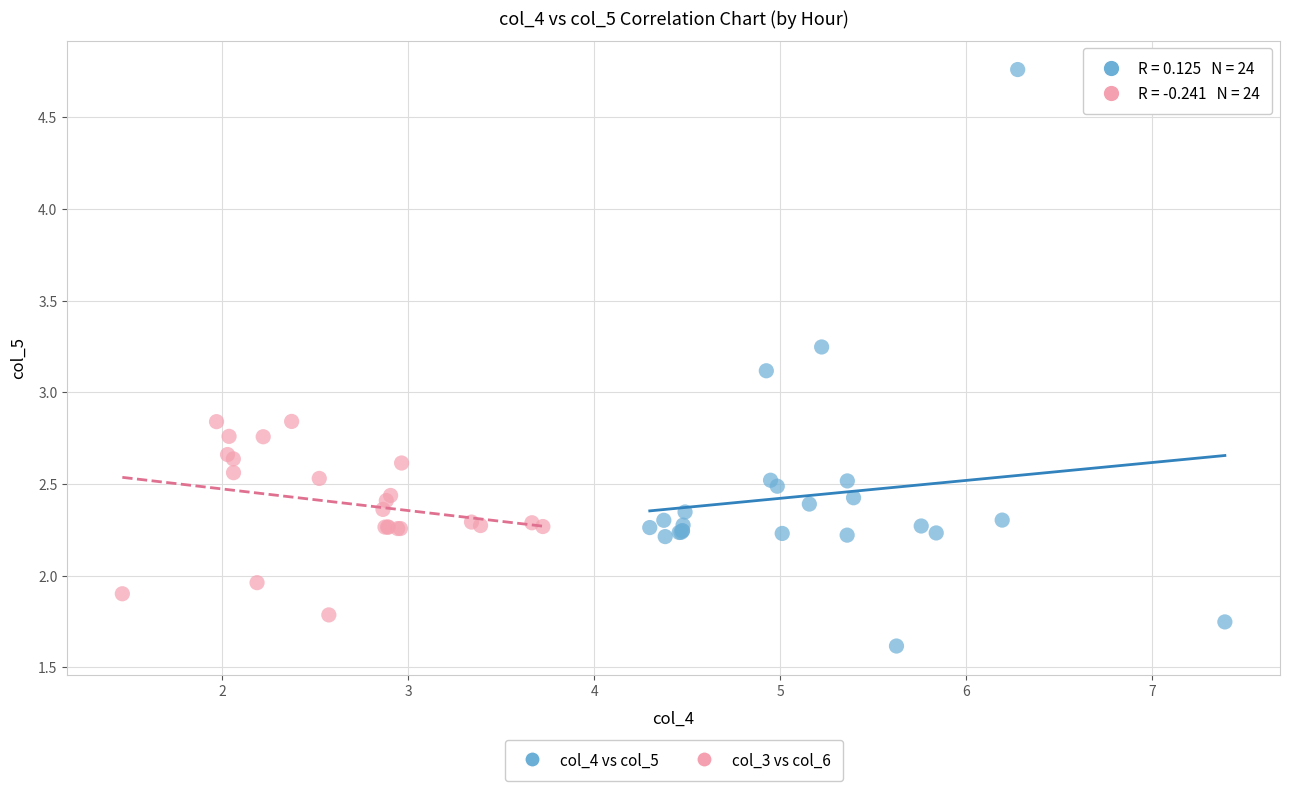

Which series reaches the minimum Y coordinate?

col_4 vs col_5